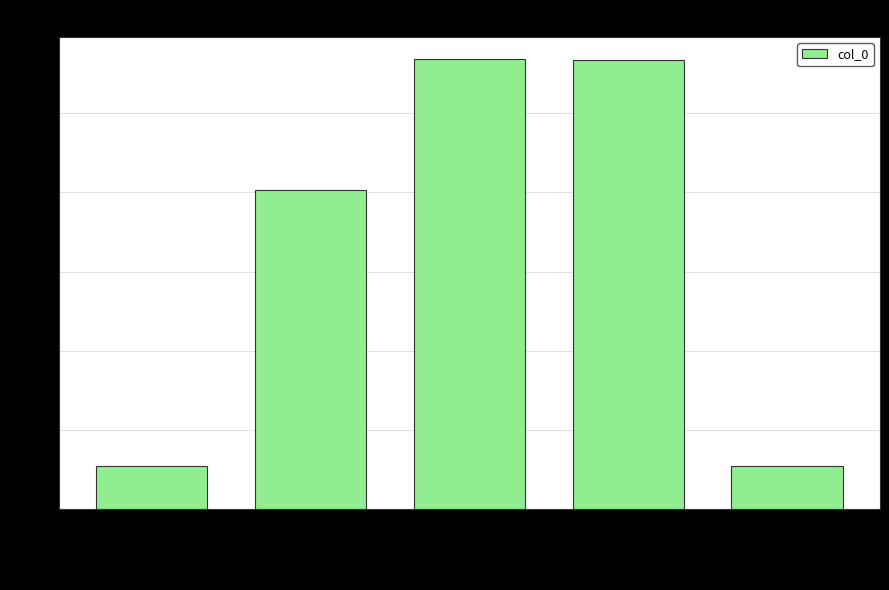

How many data points are less than 807317?

2